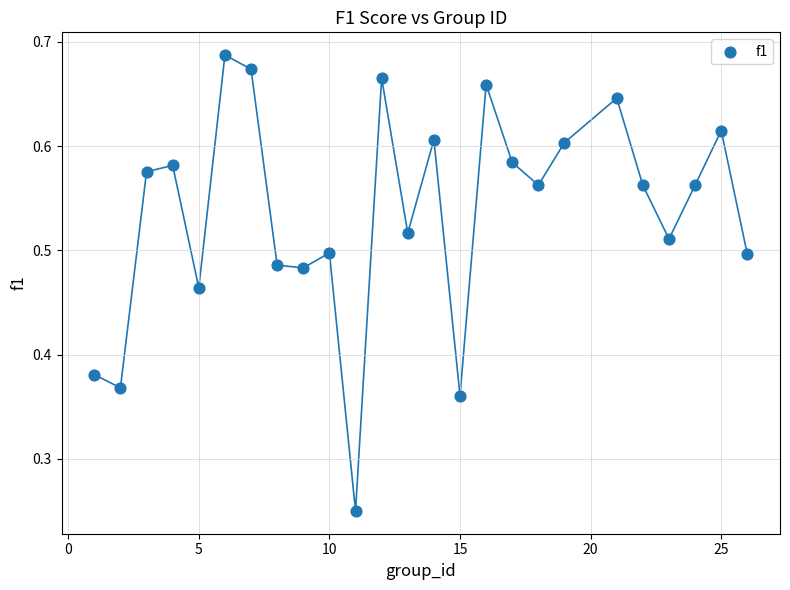

What is the range of X values (max minus min)?

25.0